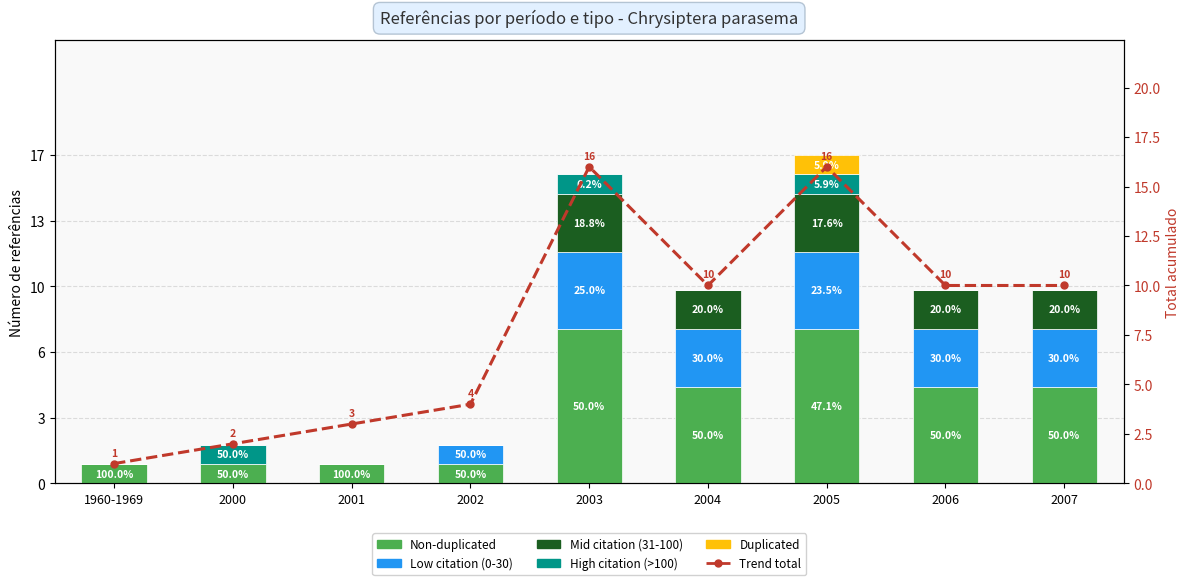

Reading left to right, list all the values displayed in this chart.

Non-duplicated: 1	1	1	1	8	5	8	5	5
Low citation (0-30): 0	0	0	1	4	3	4	3	3
Mid citation (31-100): 0	0	0	0	3	2	3	2	2
High citation (>100): 0	1	0	0	1	0	1	0	0
Duplicated: 0	0	0	0	0	0	1	0	0
Trend total: 1	2	3	4	16	10	16	10	10